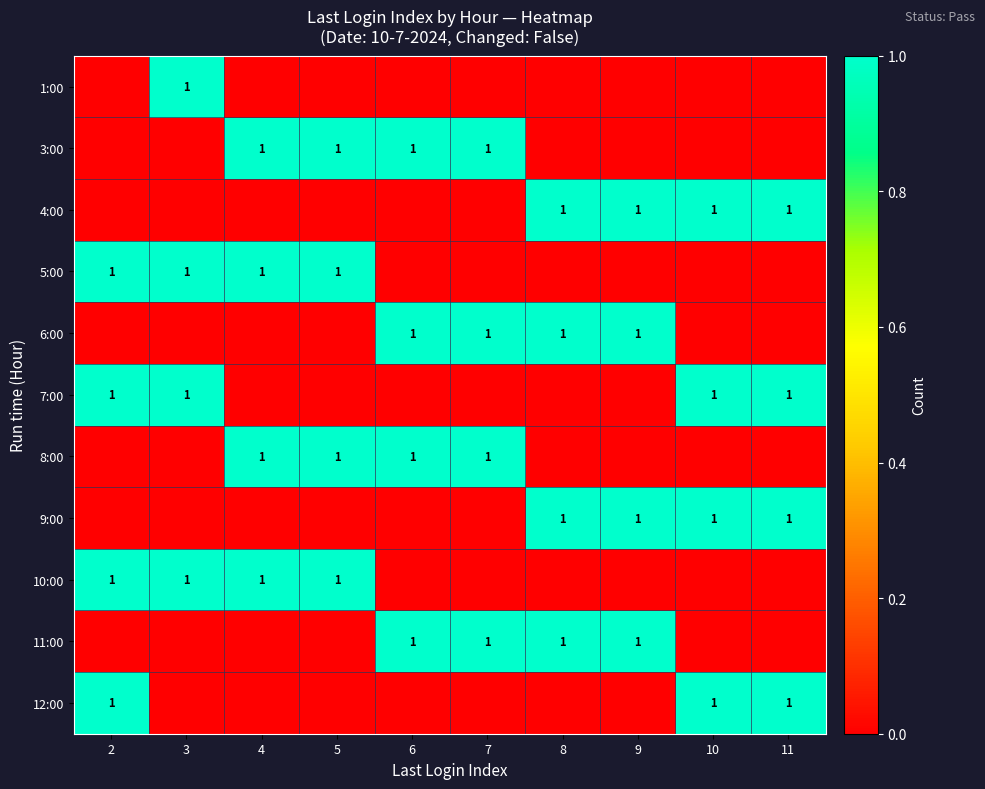

The value of 8:00 at 6 is 1. True or false?

True